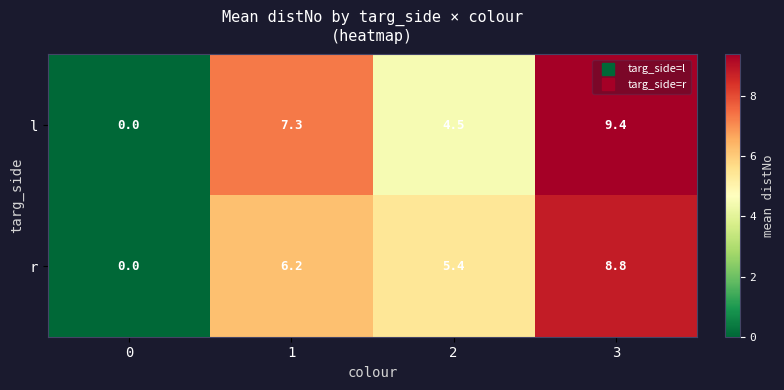

Rank the categories by l value from lowest to highest.

0, 2, 1, 3